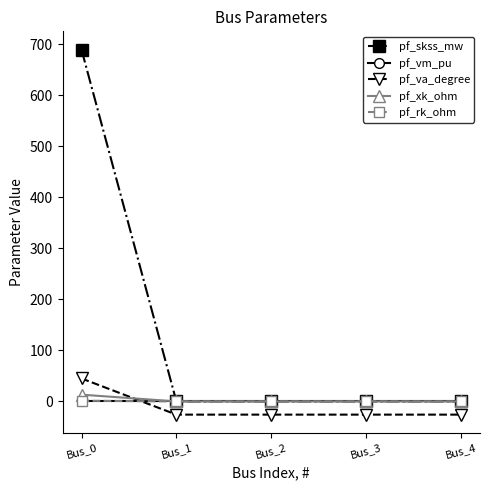

What are all the series names shown in the legend?

pf_skss_mw, pf_vm_pu, pf_va_degree, pf_xk_ohm, pf_rk_ohm